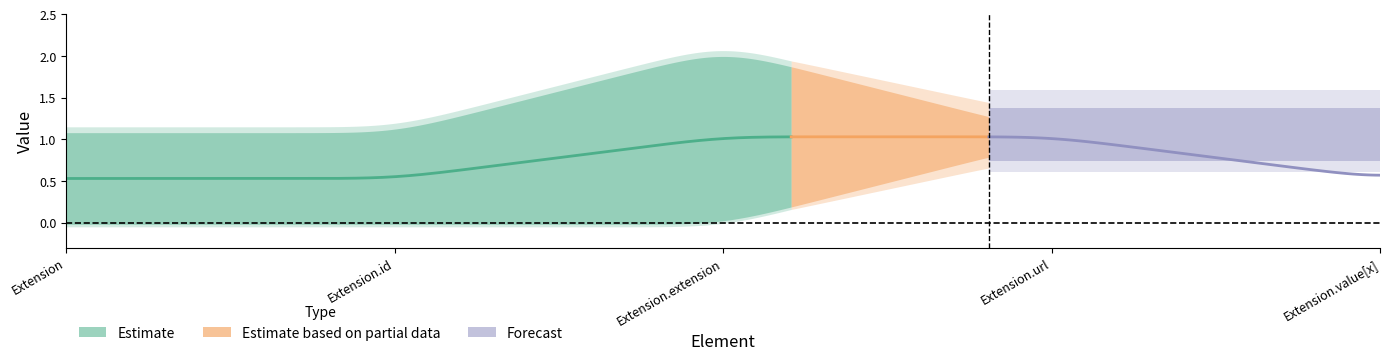

Count the Max values in the range 1 to 2.

4